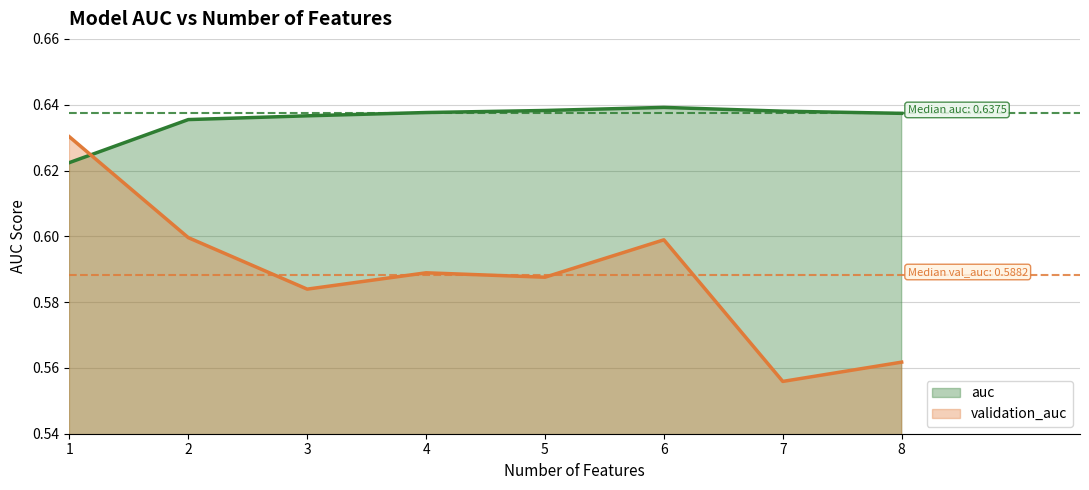

Reading left to right, transcribe all the data shown in this chart.

auc: 1=0.6	2=0.6	3=0.6	4=0.6	5=0.6	6=0.6	7=0.6	8=0.6
validation_auc: 1=0.6	2=0.6	3=0.6	4=0.6	5=0.6	6=0.6	7=0.6	8=0.6